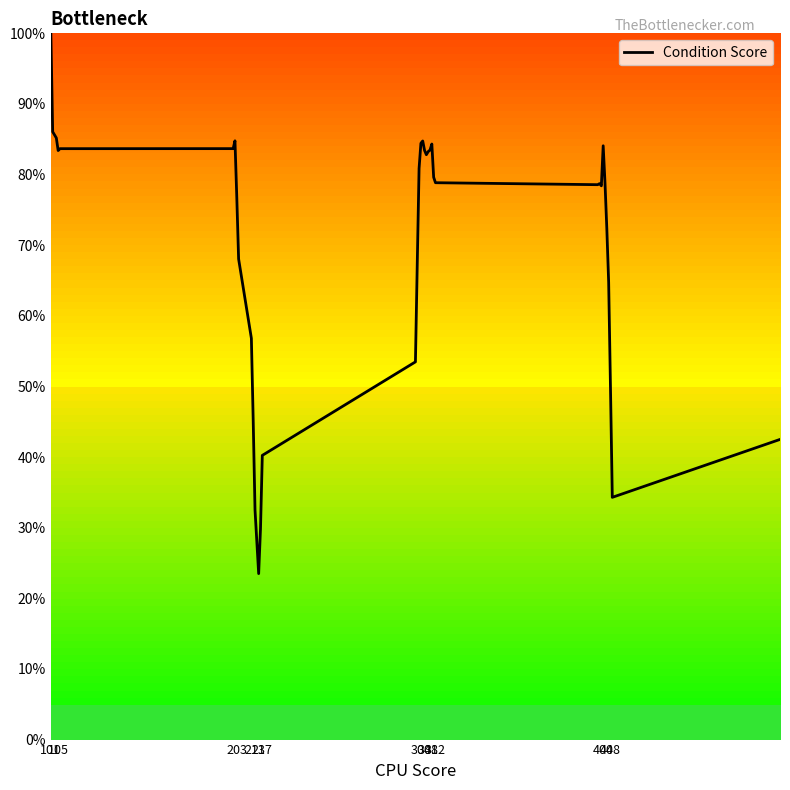

What is the smallest value displayed?

23.5